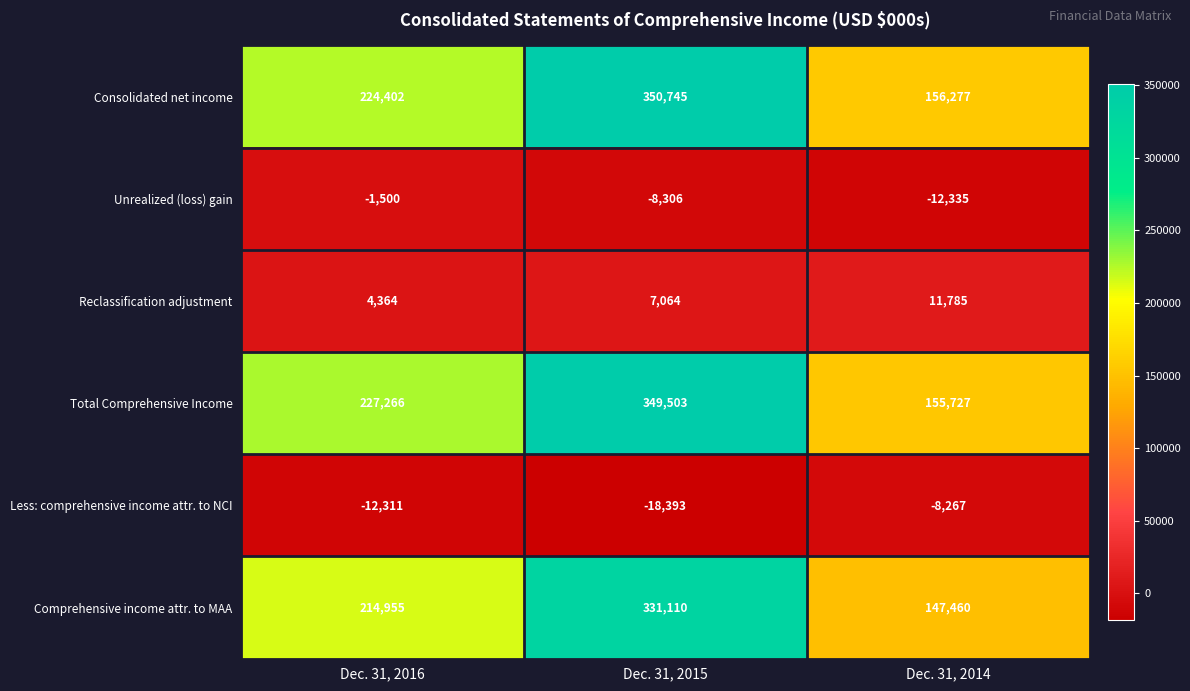

What is the greatest value displayed?

350745